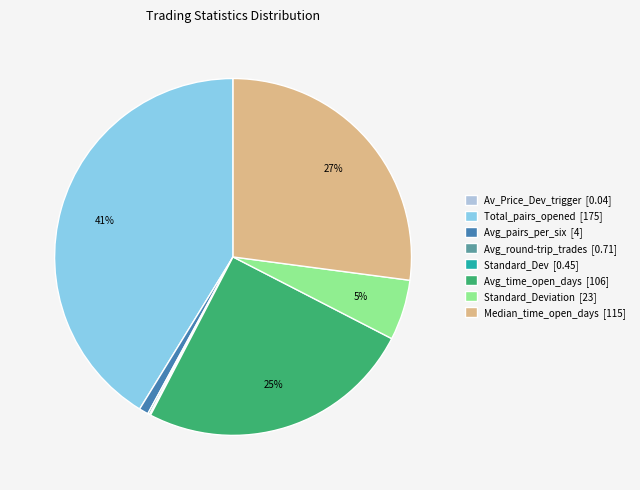

What percentage is the Avg_pairs_per_six [4] slice, to the nearest percent?

1%